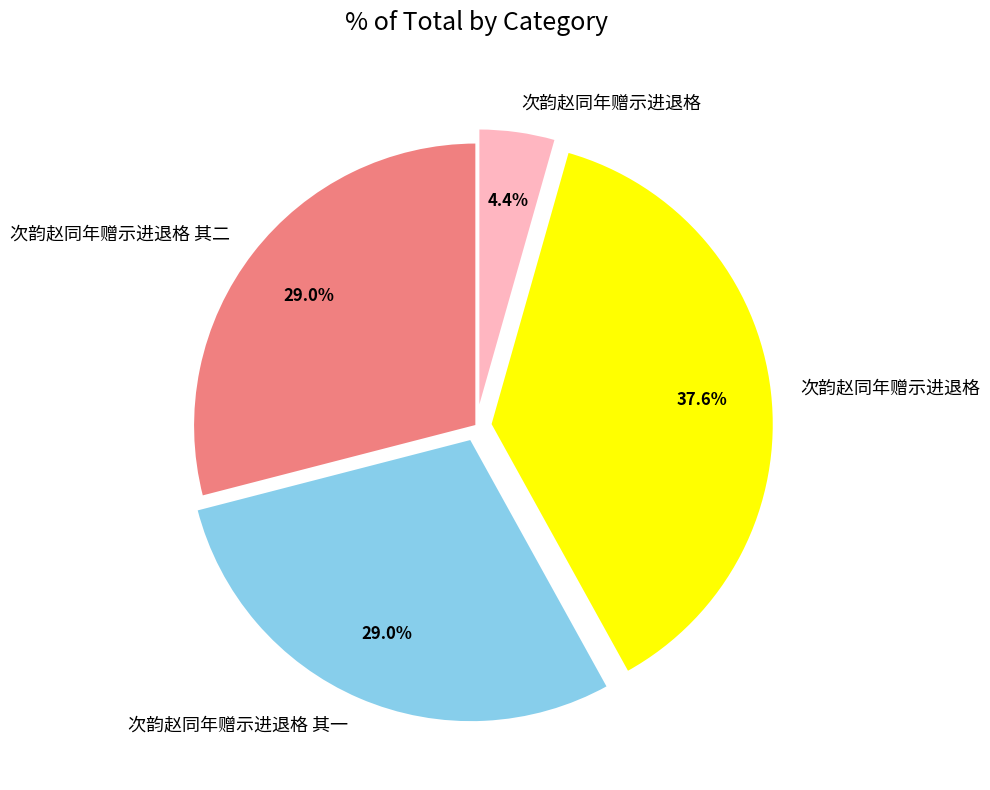

Does any single category account for the majority?

No